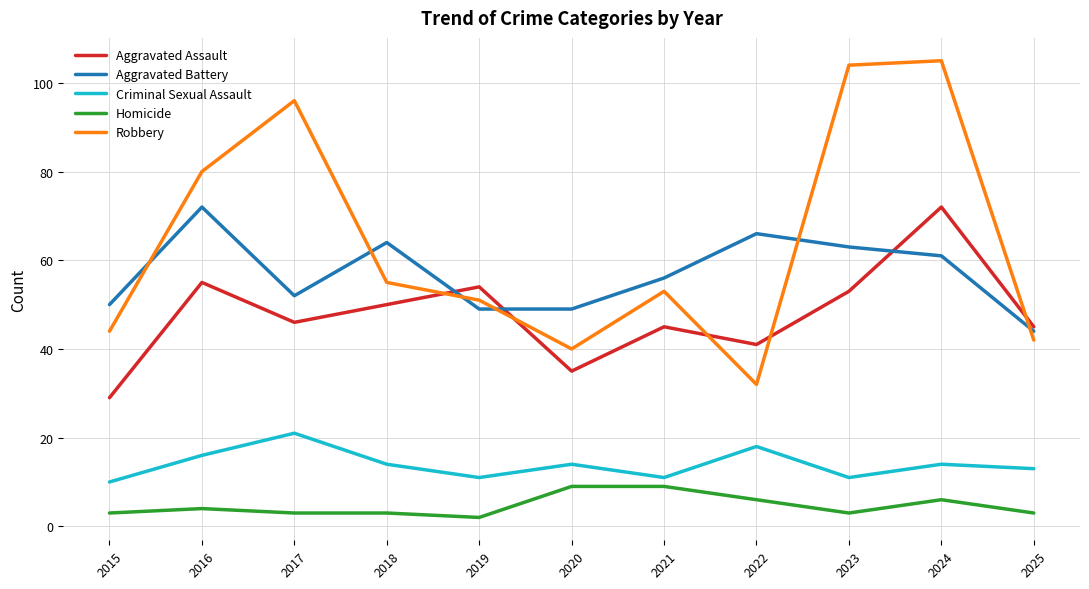

How many values in the Aggravated Assault series are below 46?

5